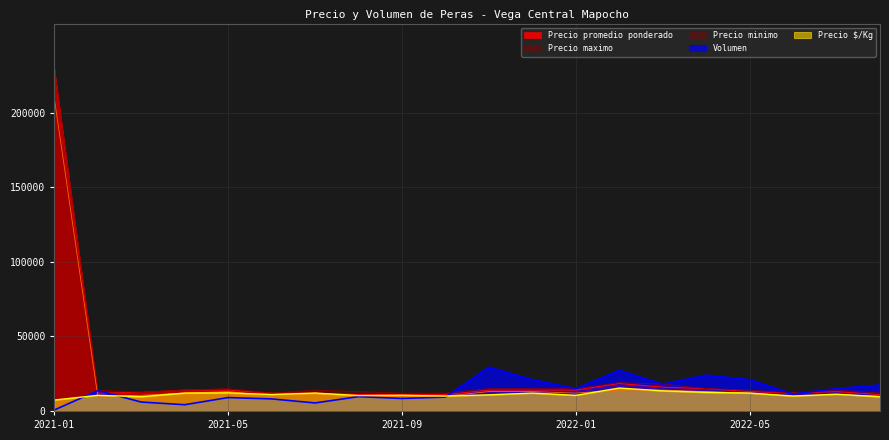

What is the sum of the Volumen values at 2021-06 and 2022-03?

26100